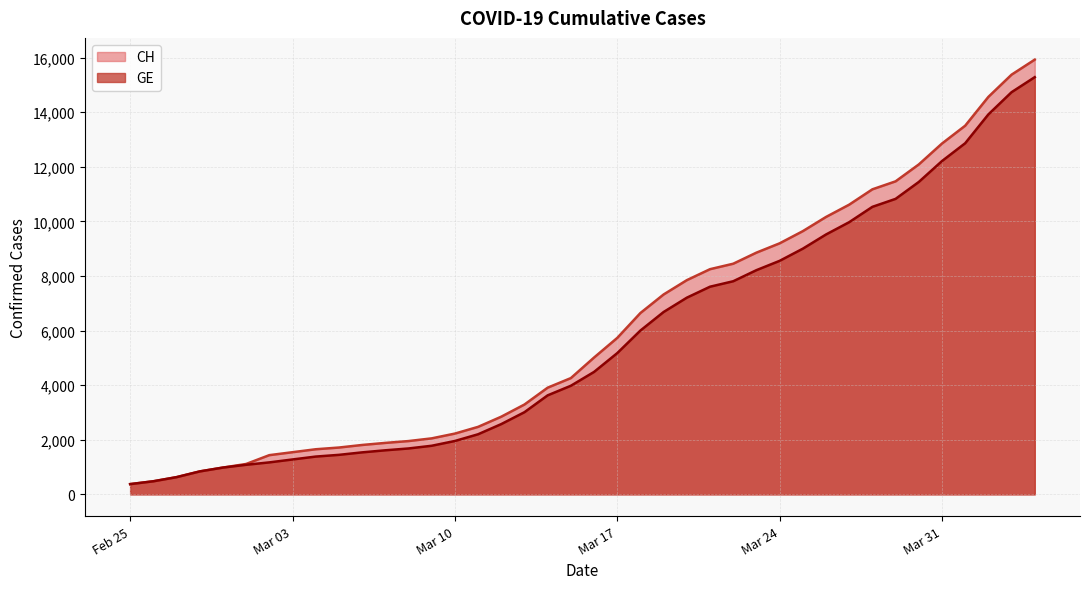

What is the difference between the highest and lowest values at Mar 31?

642